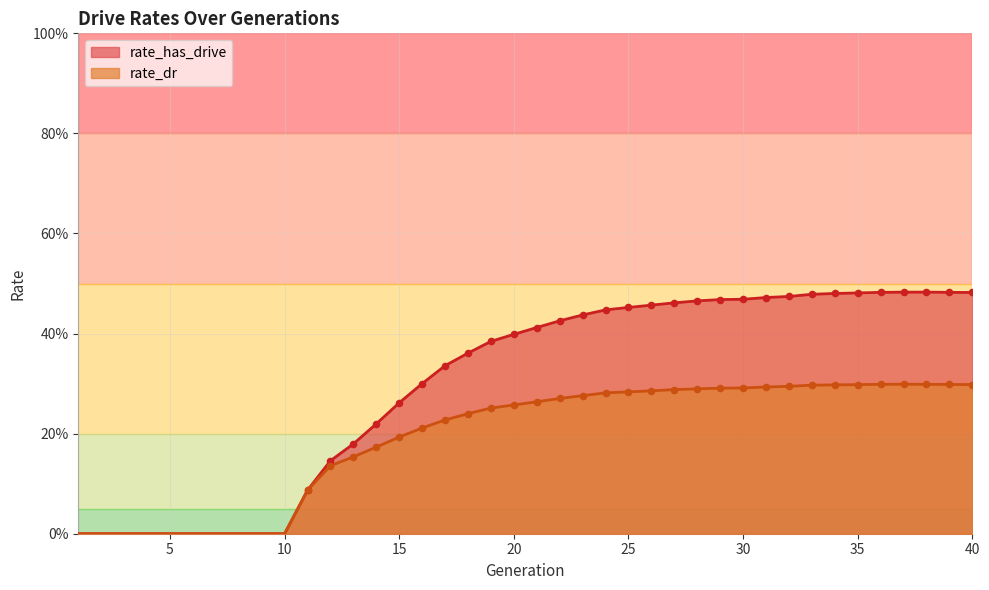

At how many categories does at least one series exceed 0?

30